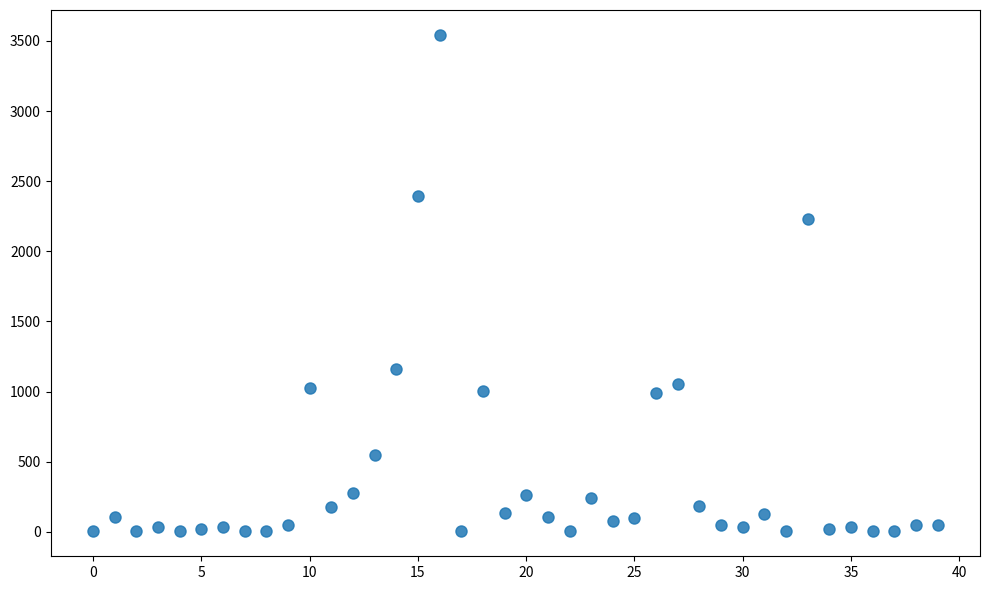

What is the range of Y values (max minus min)?

3540